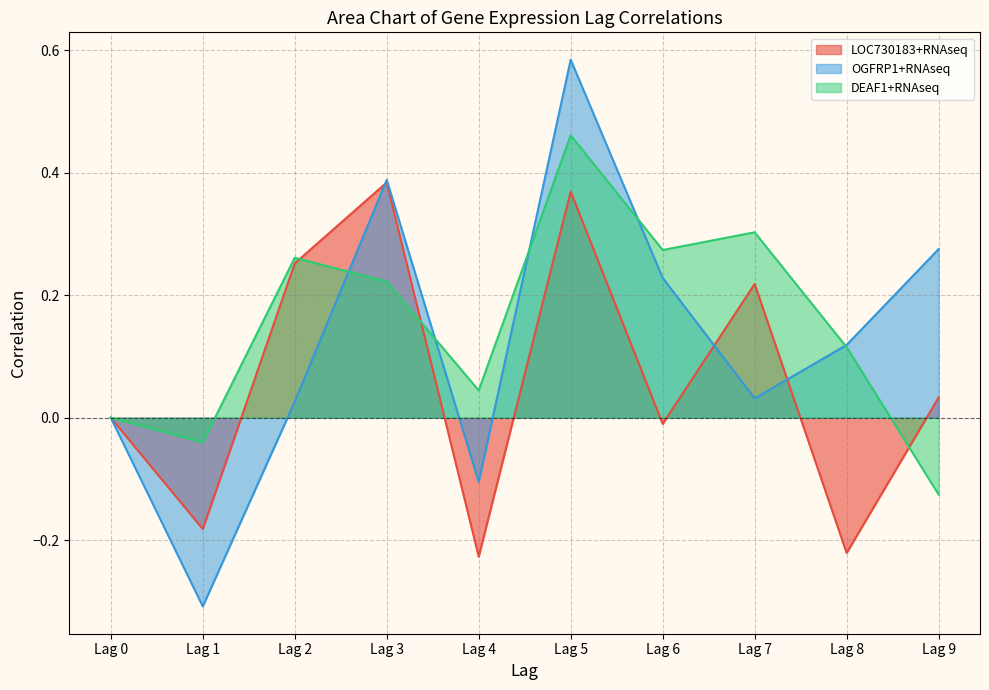

Reading right to left, transcribe all the data shown in this chart.

LOC730183+RNAseq: Lag 9=0.0	Lag 8=-0.2	Lag 7=0.2	Lag 6=-0.0	Lag 5=0.4	Lag 4=-0.2	Lag 3=0.4	Lag 2=0.3	Lag 1=-0.2	Lag 0=0.0
OGFRP1+RNAseq: Lag 9=0.3	Lag 8=0.1	Lag 7=0.0	Lag 6=0.2	Lag 5=0.6	Lag 4=-0.1	Lag 3=0.4	Lag 2=0.0	Lag 1=-0.3	Lag 0=0.0
DEAF1+RNAseq: Lag 9=-0.1	Lag 8=0.1	Lag 7=0.3	Lag 6=0.3	Lag 5=0.5	Lag 4=0.0	Lag 3=0.2	Lag 2=0.3	Lag 1=-0.0	Lag 0=0.0